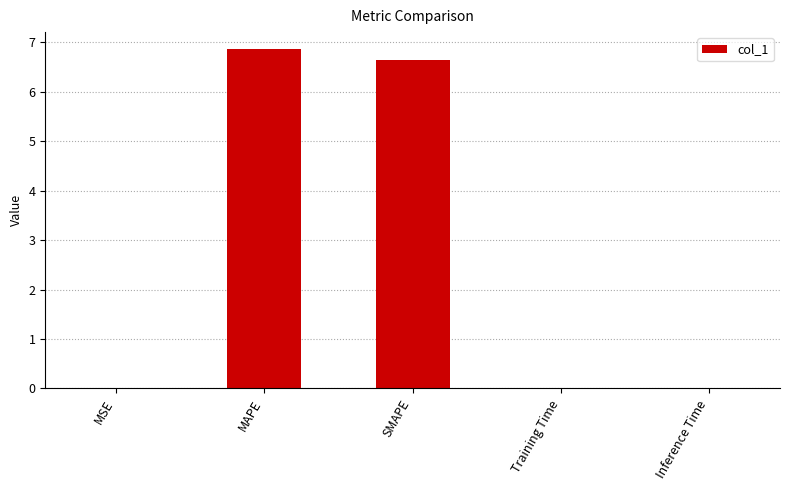

True or false: the data shows 2.3 at MAPE.

False